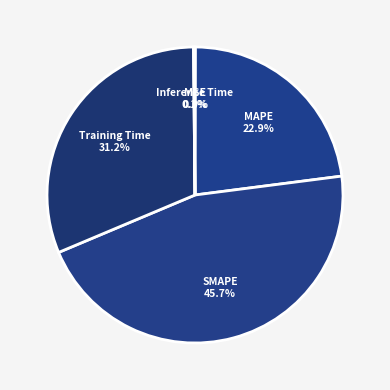

Is Training Time the majority of the pie?

No